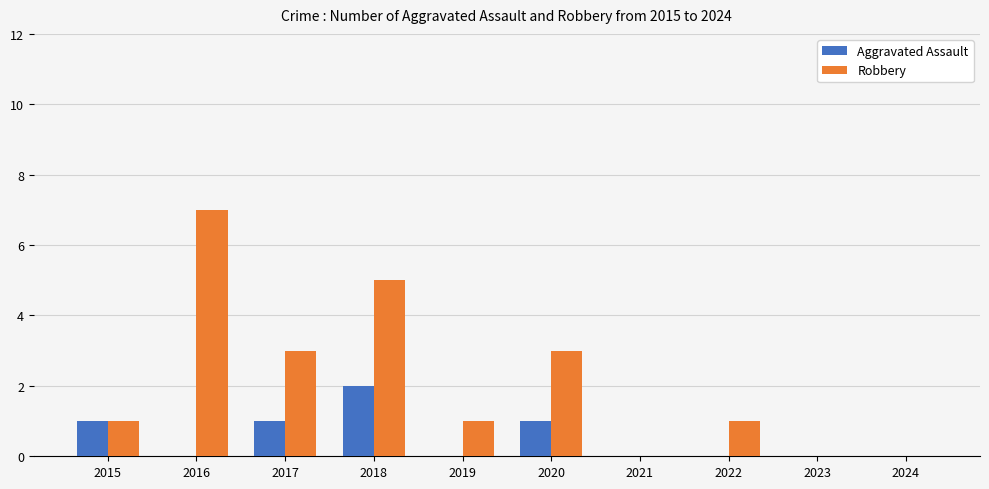

Are the bars horizontal?

No